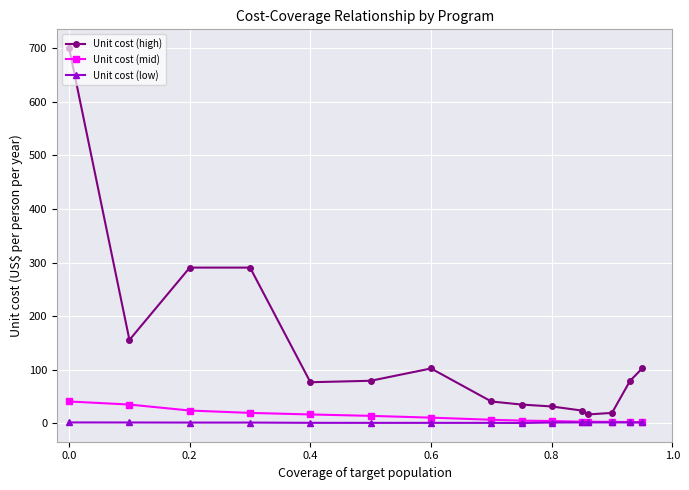

How many lines are shown in the chart?

3